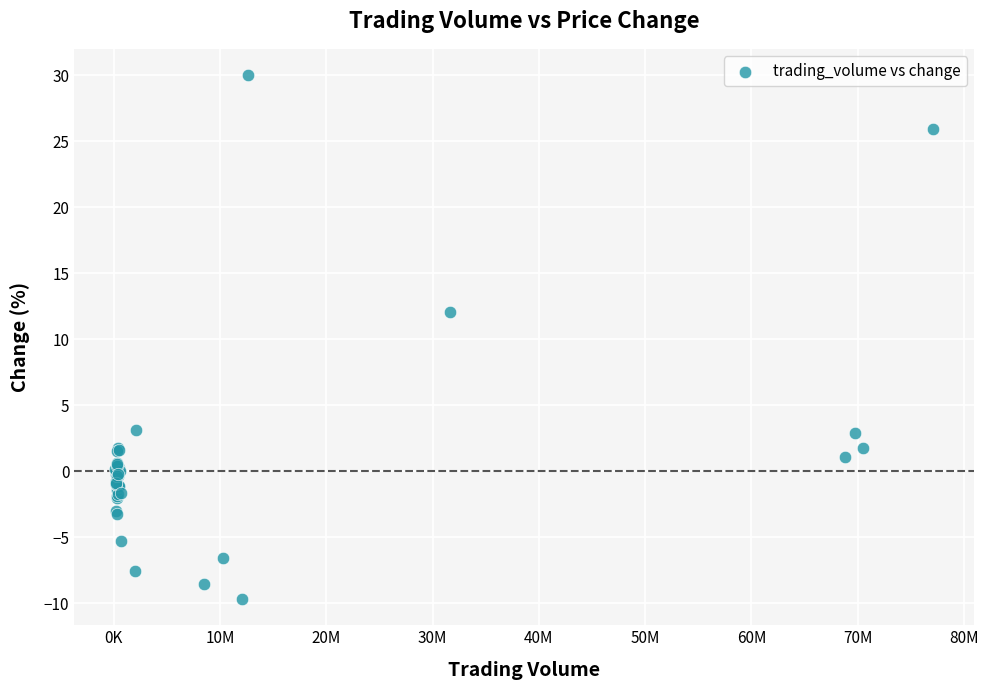

What Y value in the scatter plot is closest to 10?

12.1